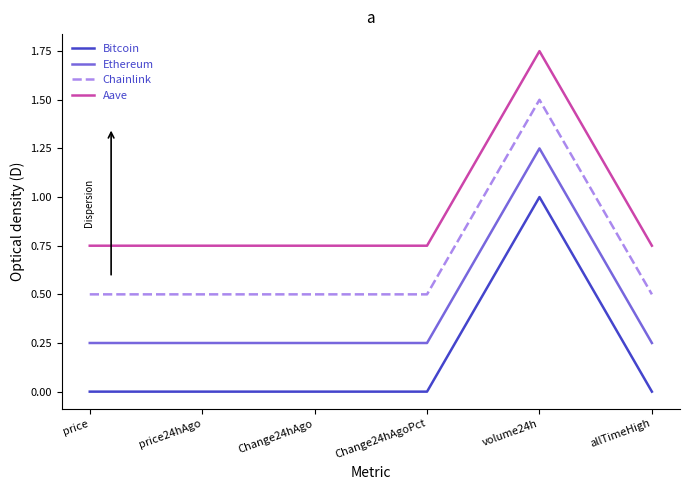

Is the value of Chainlink at Change24hAgo greater than the value of Ethereum at Change24hAgoPct?

Yes